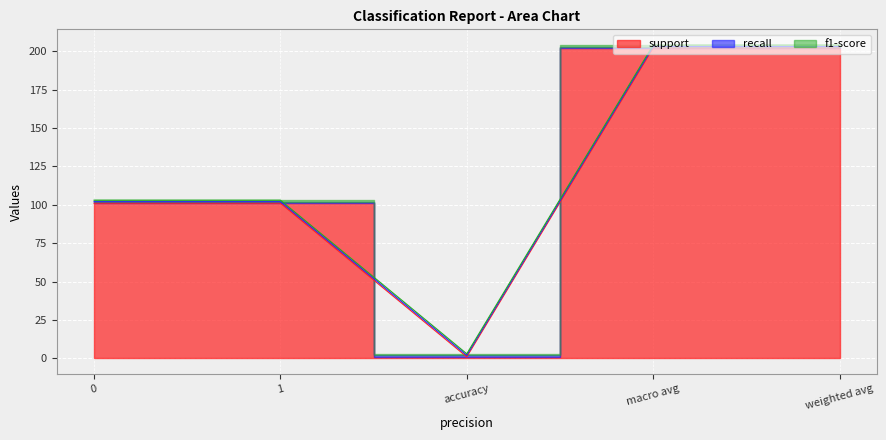

What is the label of the 3rd point from the right?

accuracy